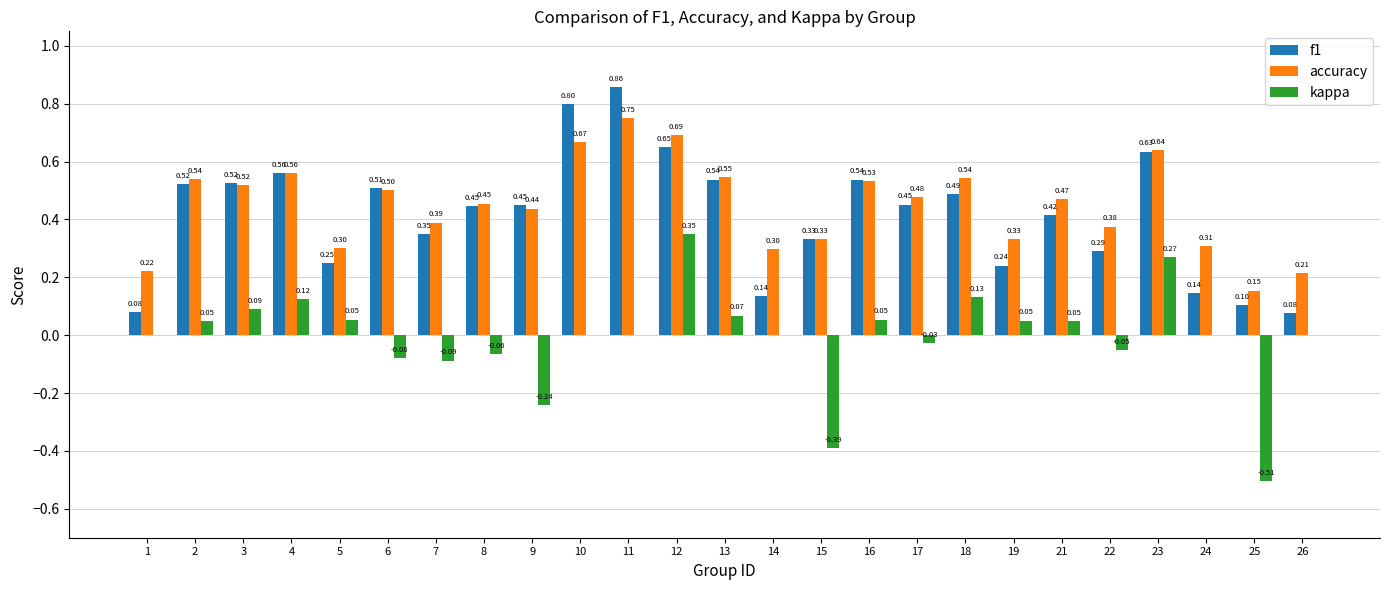

Are the bars horizontal?

No